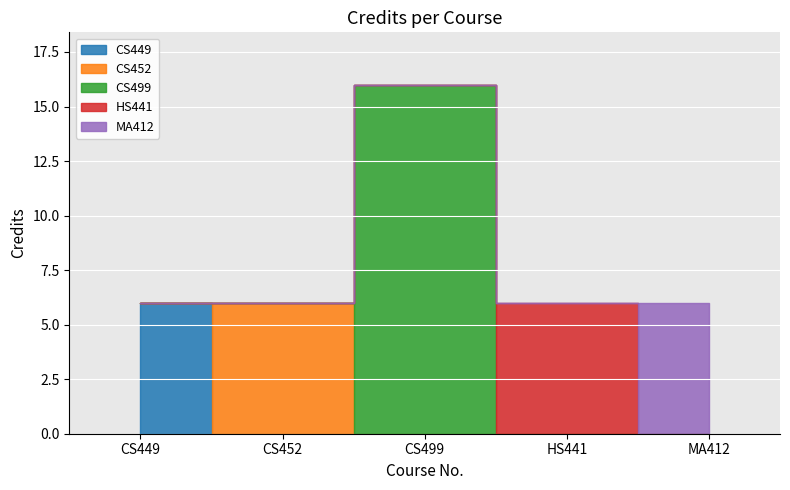

What is the average value?

8